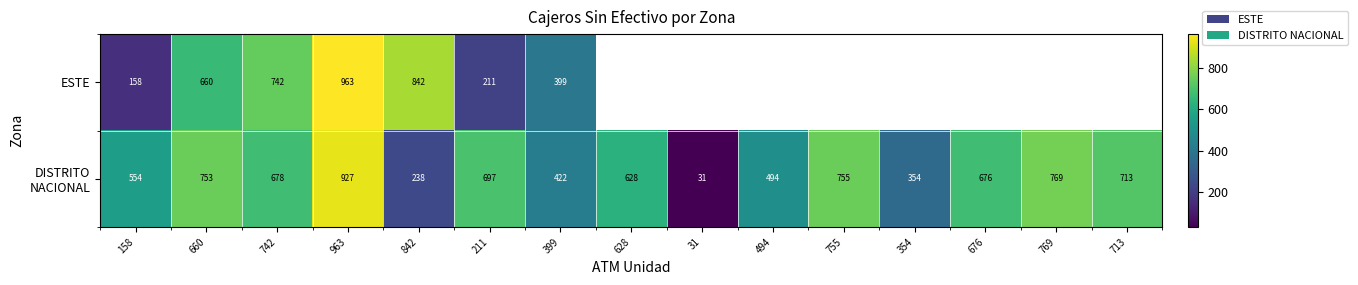

What is the sum of the ESTE values at 742 and 660?

1402